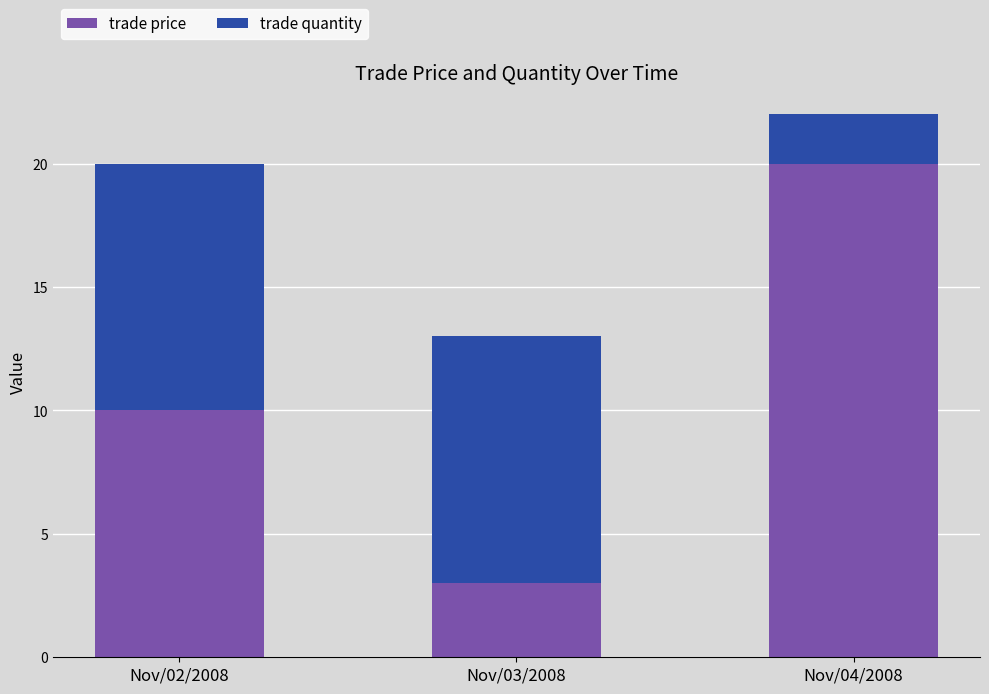

Is it true that trade price equals 20 at Nov/04/2008?

True